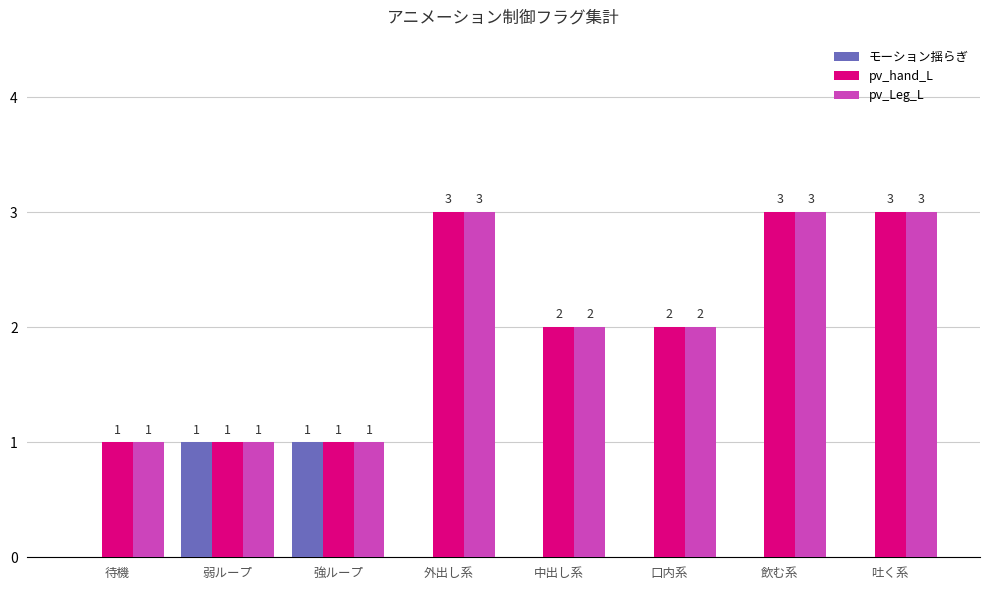

What is the total value across all series at 吐く系?

6